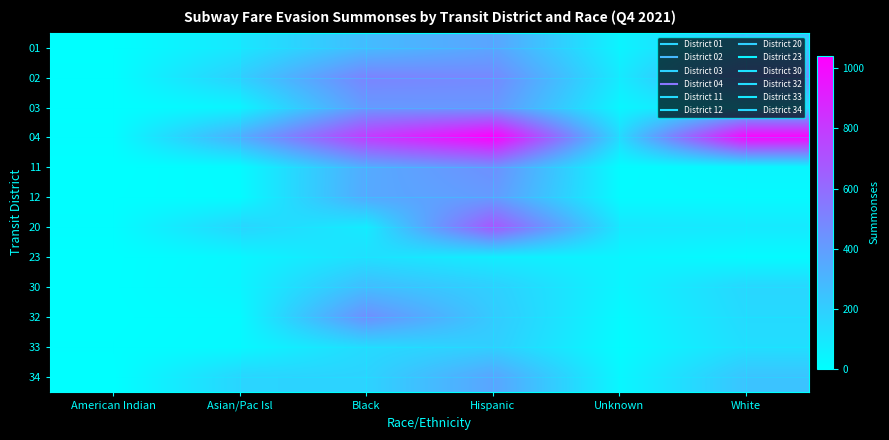

Between American Indian and White, which series saw the biggest shift?

04